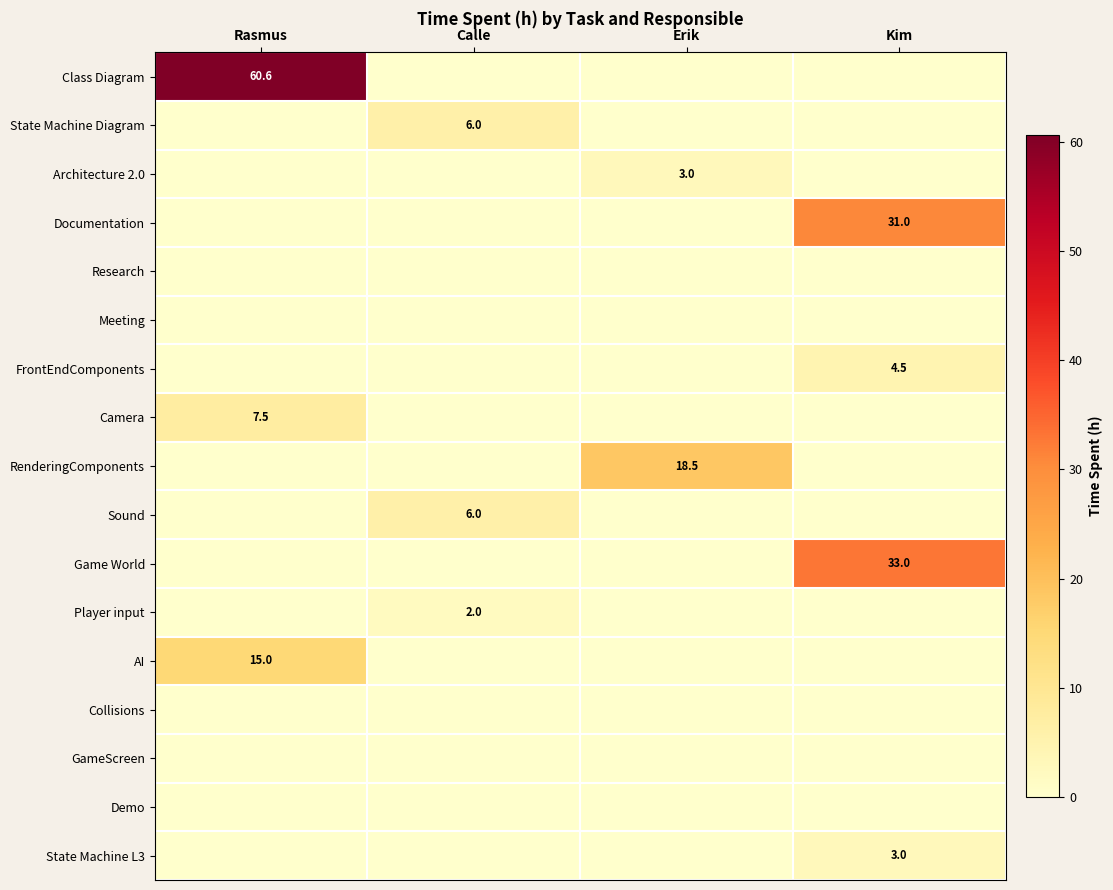

Is the value of FrontEndComponents at Rasmus greater than the value of Demo at Kim?

No